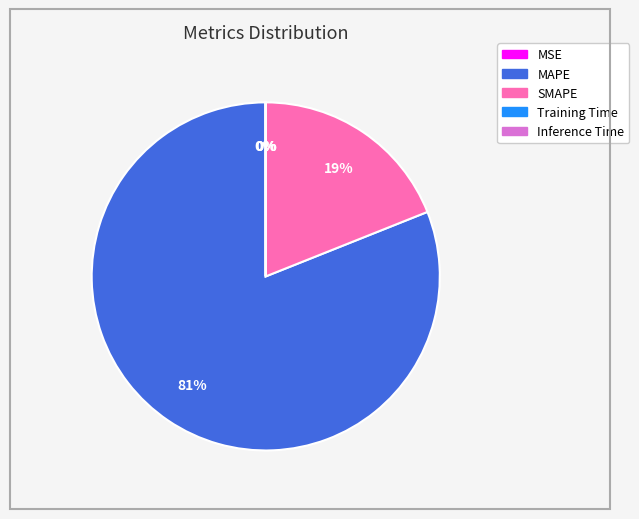

Does MAPE account for over 50% of the chart?

Yes